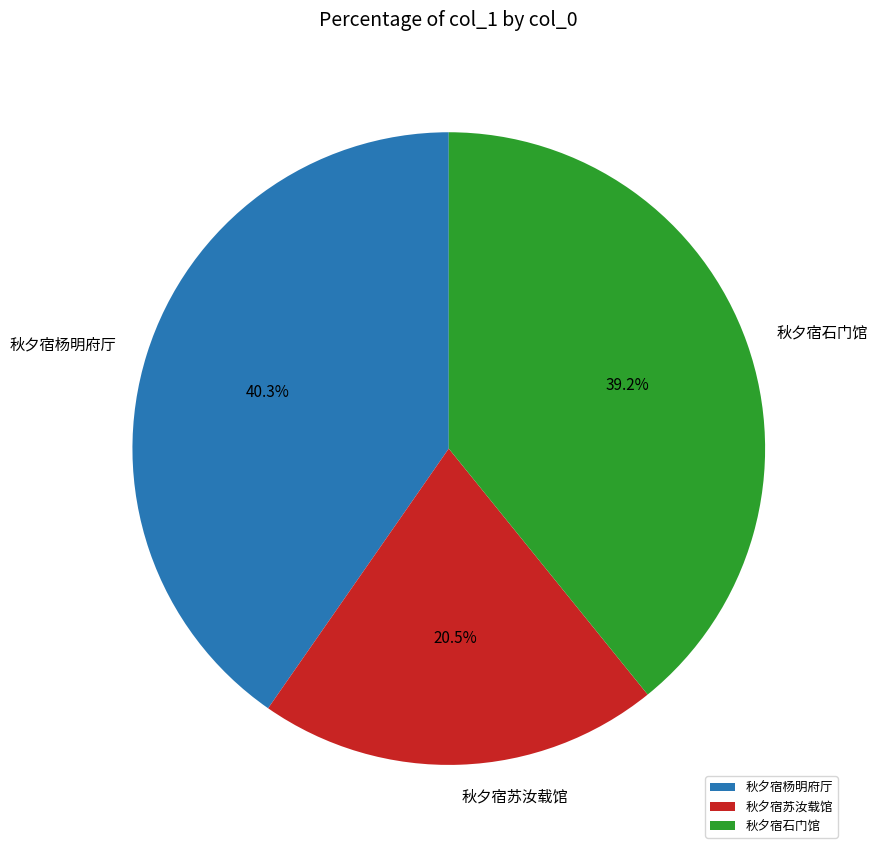

Between 秋夕宿杨明府厅 and 秋夕宿石门馆, which is larger?

秋夕宿杨明府厅